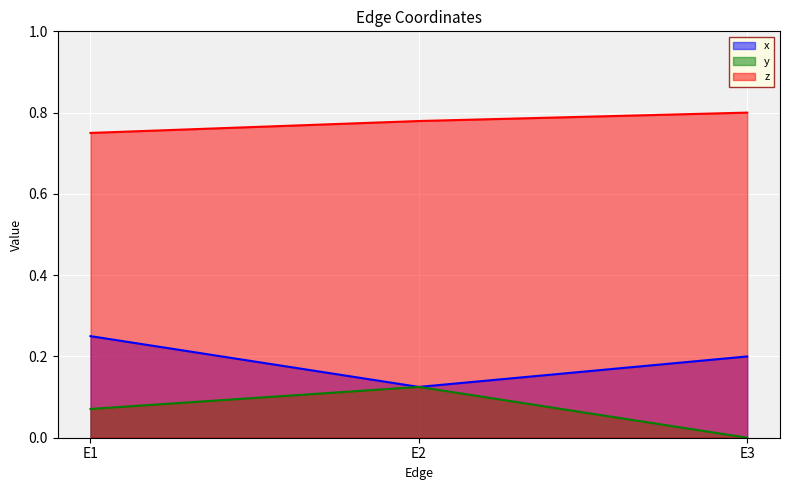

How many lines are shown in the chart?

3